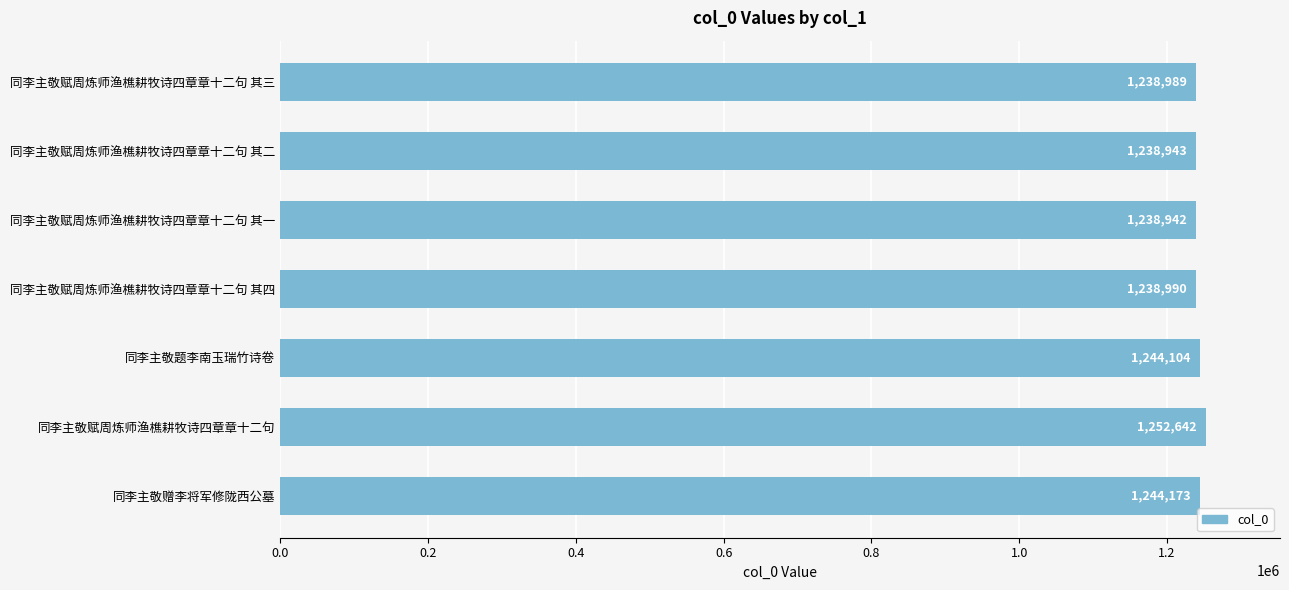

What is the difference between the maximum and minimum values?

13700